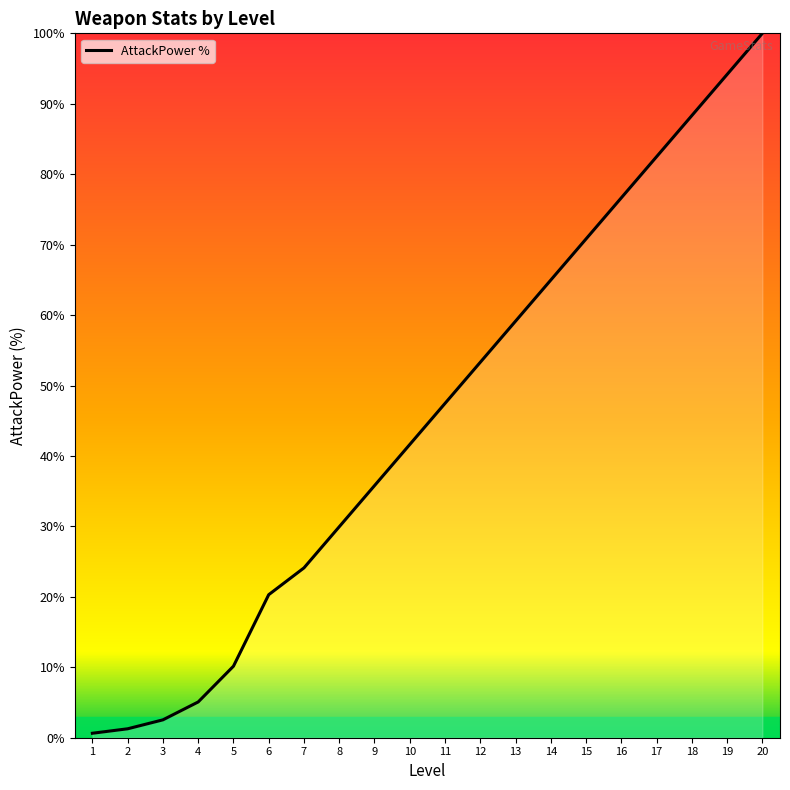

What value does the data have at 10?

41.6